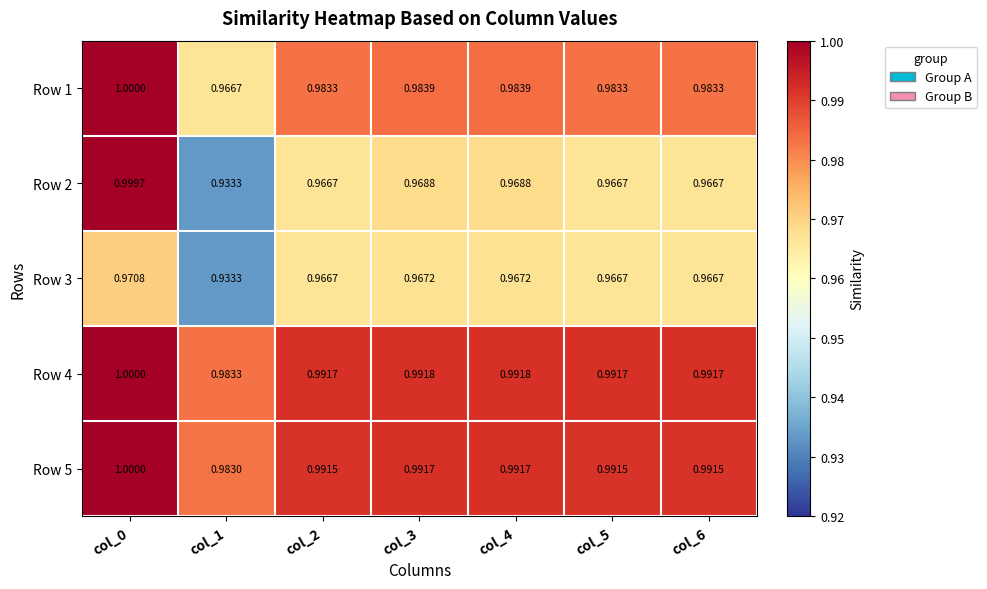

Is the value of Row 4 at col_0 greater than the value of Row 3 at col_1?

Yes